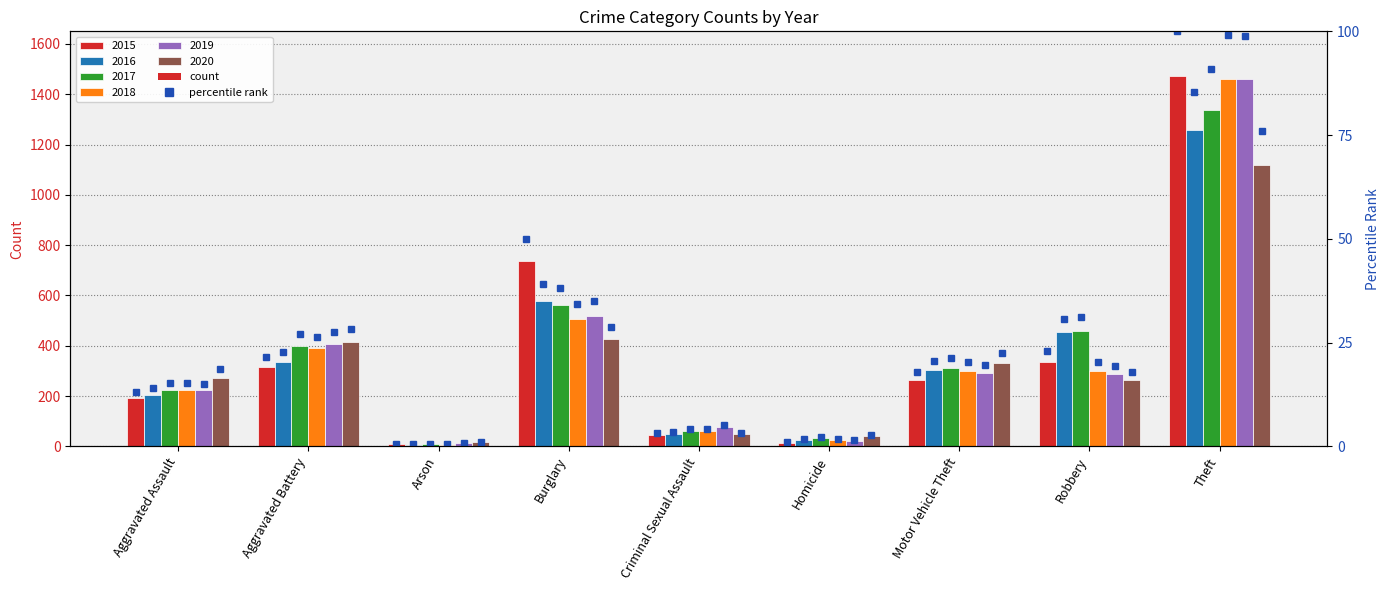

How many bars are there in each group?

6